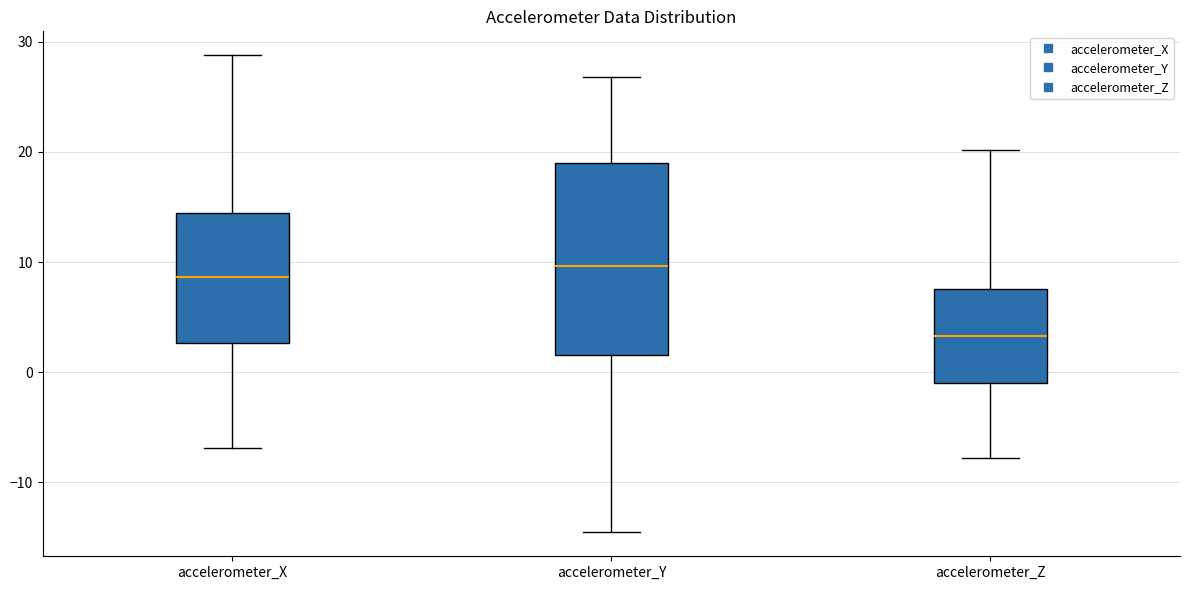

Reading left to right, transcribe this box plot: for each box, give where its median line is, the range the box spans, and where its two whiskers end, as read against the y-axis. The values are not printed on the chart, so give them approximately, as read against the axis.

accelerometer_X: median 9, box 3 to 14, whiskers -7 to 29
accelerometer_Y: median 10, box 2 to 19, whiskers -15 to 27
accelerometer_Z: median 3, box -1 to 8, whiskers -8 to 20